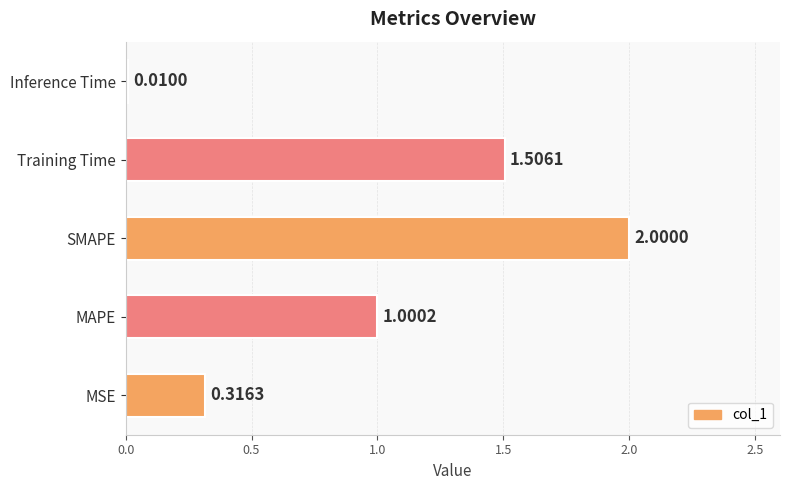

Rank the categories by value from lowest to highest.

Inference Time, MSE, MAPE, Training Time, SMAPE